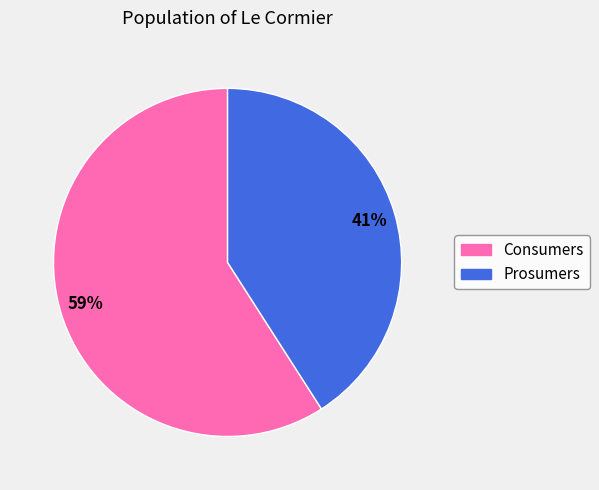

Do Consumers and Prosumers together represent more than half of the pie?

Yes